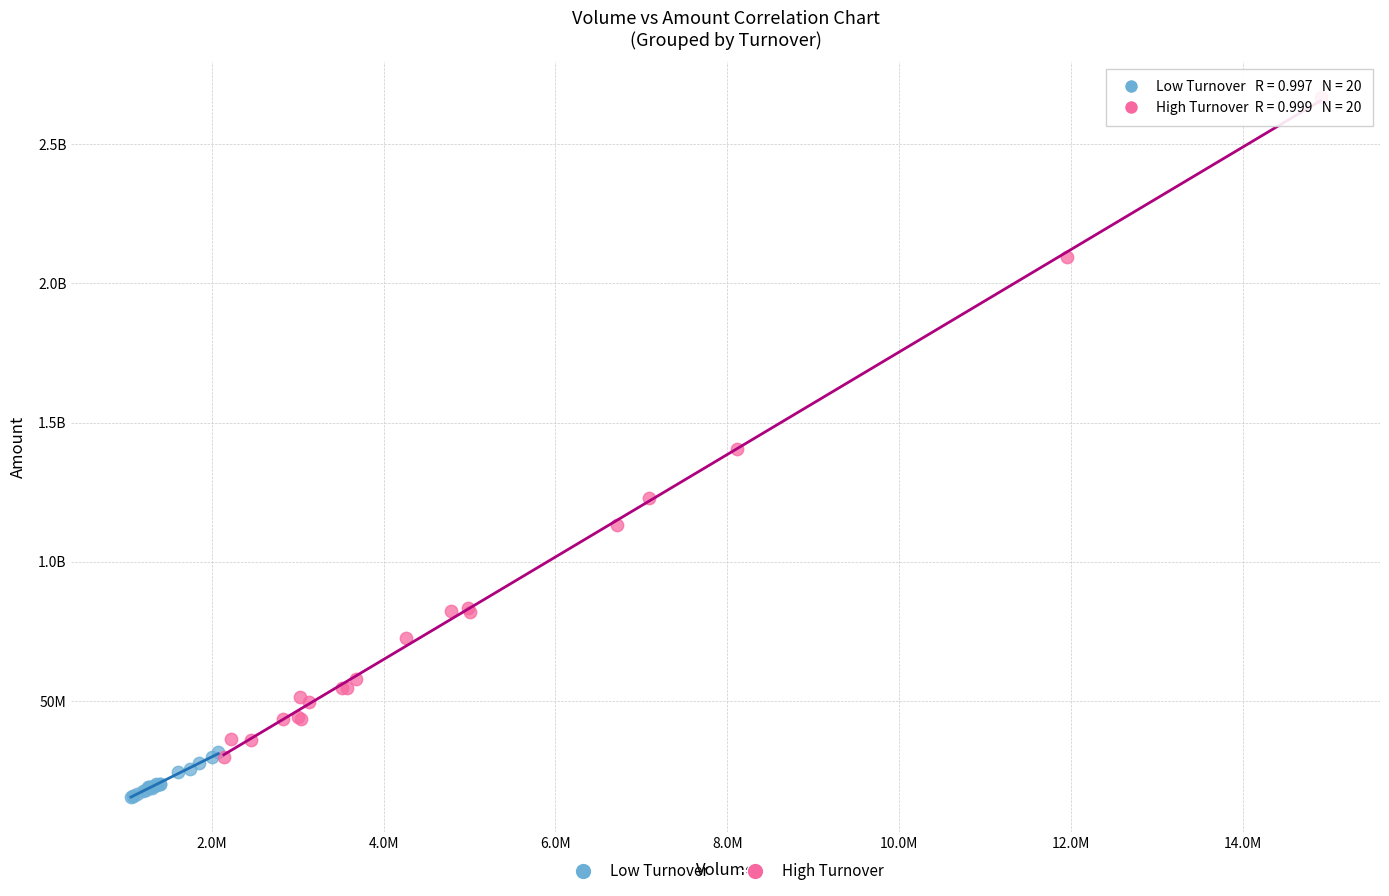

What are all the series names shown in the legend?

Low Turnover, High Turnover